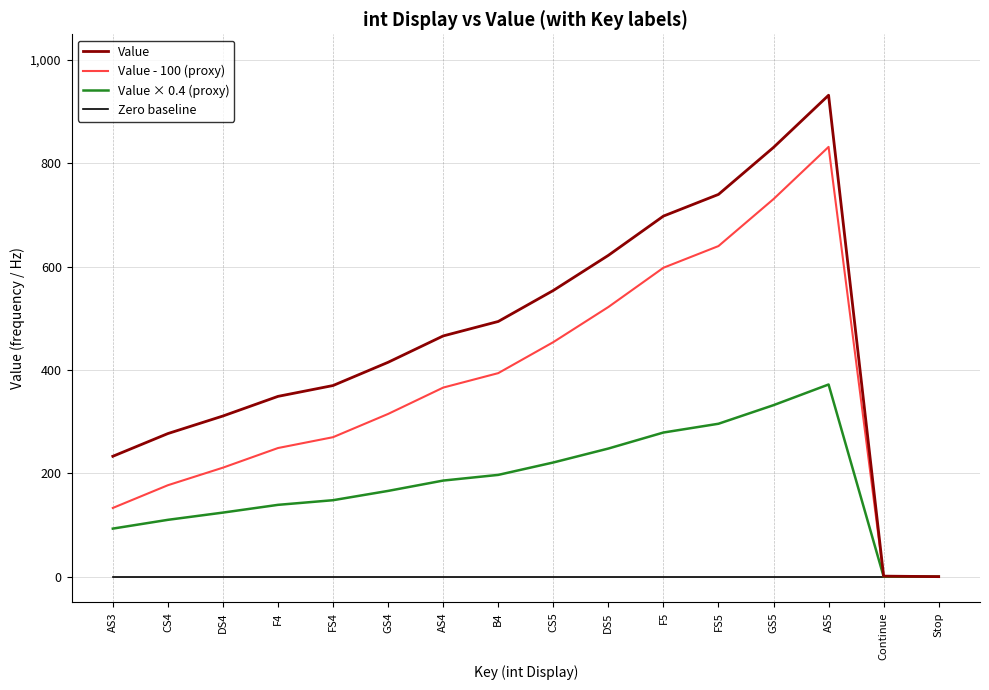

At AS3, list the series in order from smallest to largest.

Zero baseline, Value × 0.4 (proxy), Value - 100 (proxy), Value